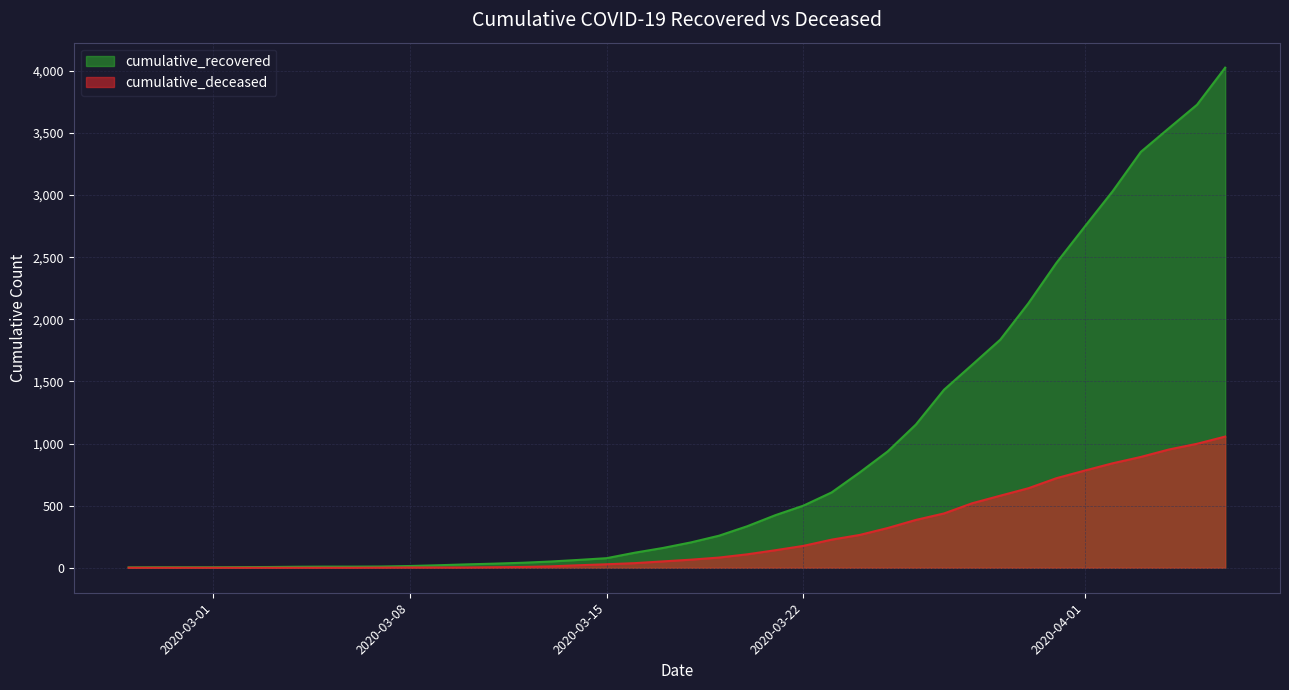

Reading left to right, extract all data points from this chart.

cumulative_recovered: 2020-02-27=3	2020-02-28=4	2020-02-29=4	2020-03-01=4	2020-03-02=5	2020-03-03=6	2020-03-04=8	2020-03-05=9	2020-03-06=9	2020-03-07=10	2020-03-08=14	2020-03-09=20	2020-03-10=27	2020-03-11=33	2020-03-12=40	2020-03-13=50	2020-03-14=63	2020-03-15=77	2020-03-16=121	2020-03-17=159	2020-03-18=204	2020-03-19=258	2020-03-20=334	2020-03-21=423	2020-03-22=500	2020-03-23=606	2020-03-24=767	2020-03-25=937	2020-03-26=1153	2020-03-27=1433	2020-03-28=1634	2020-03-29=1836	2020-03-30=2129	2020-03-31=2455	2020-04-01=2745	2020-04-02=3032	2020-04-03=3348	2020-04-04=3539	2020-04-05=3728	2020-04-06=4026
cumulative_deceased: 2020-02-27=0	2020-02-28=0	2020-02-29=0	2020-03-01=0	2020-03-02=0	2020-03-03=0	2020-03-04=0	2020-03-05=0	2020-03-06=0	2020-03-07=1	2020-03-08=2	2020-03-09=2	2020-03-10=2	2020-03-11=4	2020-03-12=6	2020-03-13=11	2020-03-14=20	2020-03-15=28	2020-03-16=37	2020-03-17=51	2020-03-18=65	2020-03-19=82	2020-03-20=108	2020-03-21=141	2020-03-22=176	2020-03-23=226	2020-03-24=264	2020-03-25=320	2020-03-26=385	2020-03-27=437	2020-03-28=519	2020-03-29=580	2020-03-30=640	2020-03-31=721	2020-04-01=782	2020-04-02=841	2020-04-03=892	2020-04-04=952	2020-04-05=998	2020-04-06=1056